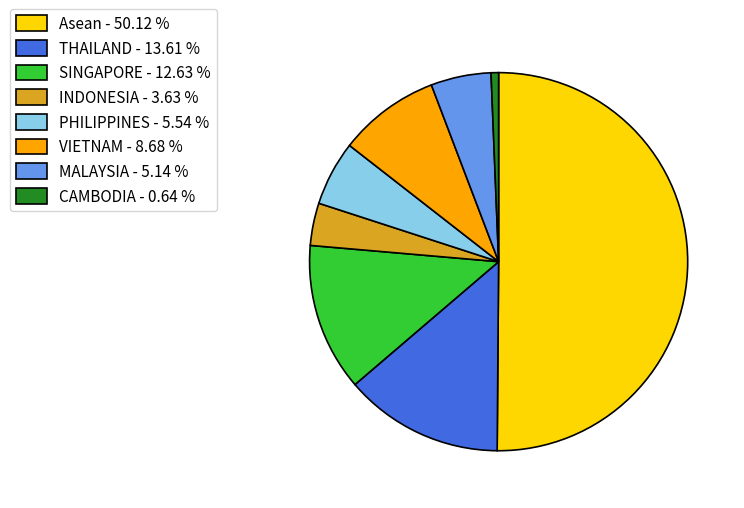

Combined, do Asean and THAILAND account for over 50%?

Yes